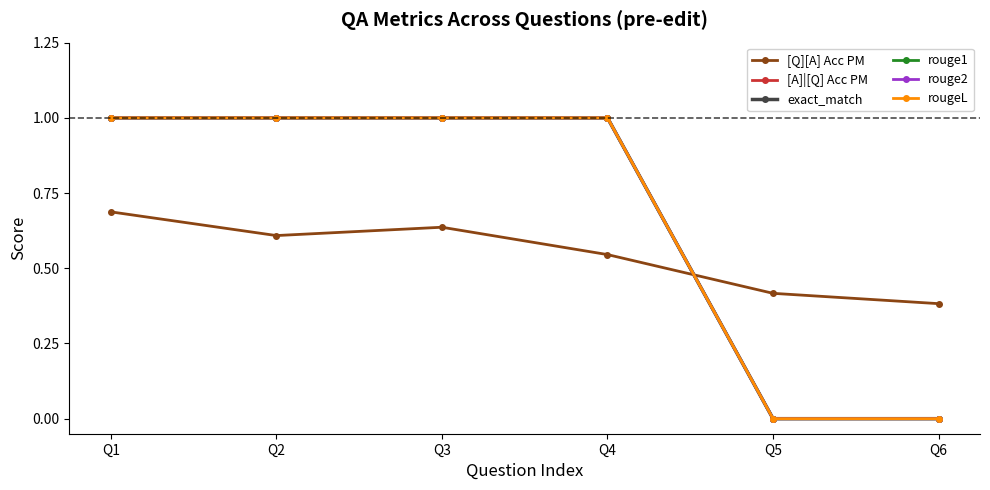

Is the value of rouge1 at Q5 greater than the value of rougeL at Q2?

No